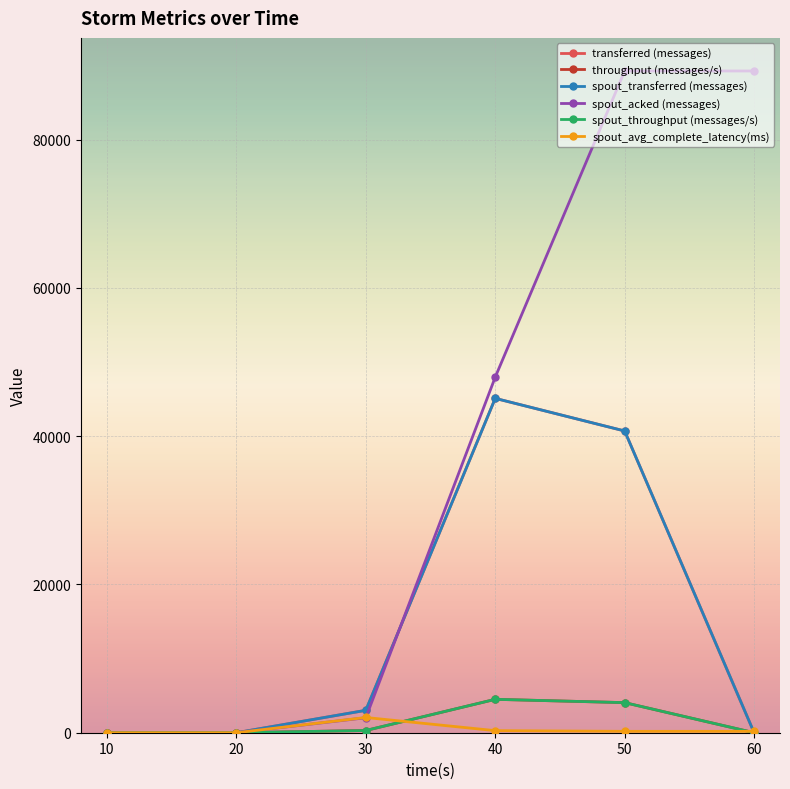

In spout_throughput (messages/s), how many points are higher than both neighbors (excluding endpoints)?

1